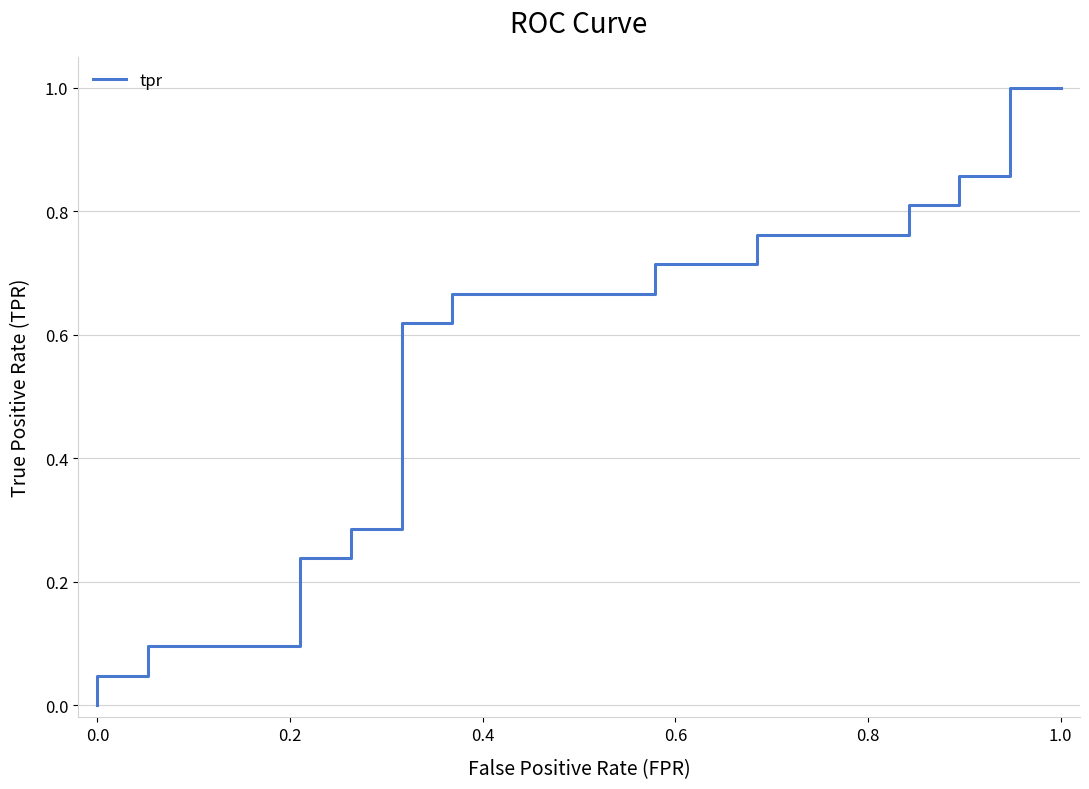

The chart shows a value of 1.1 at 13. True or false?

False